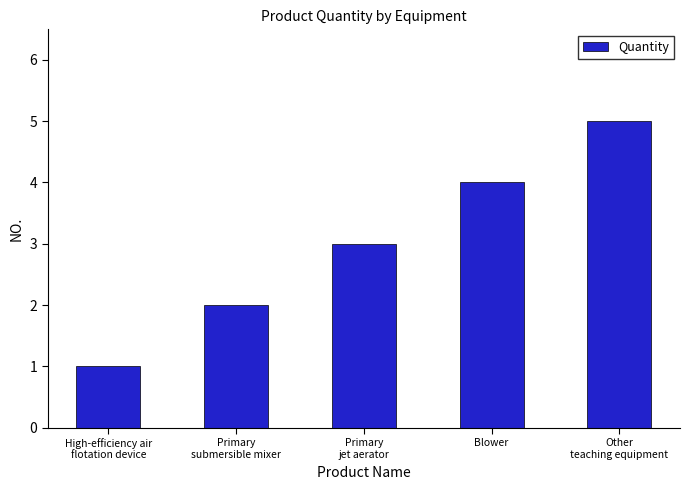

What is the label of the 1st bar from the left?

High-efficiency air
flotation device